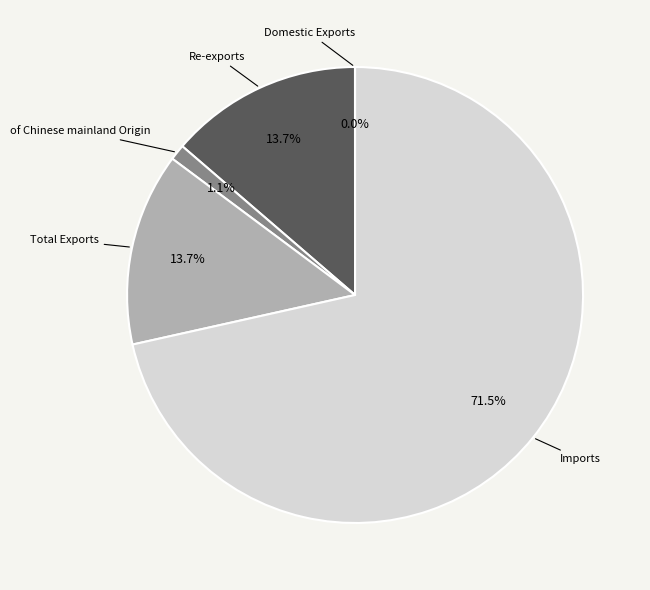

Is there any slice that represents more than half of the pie?

Yes